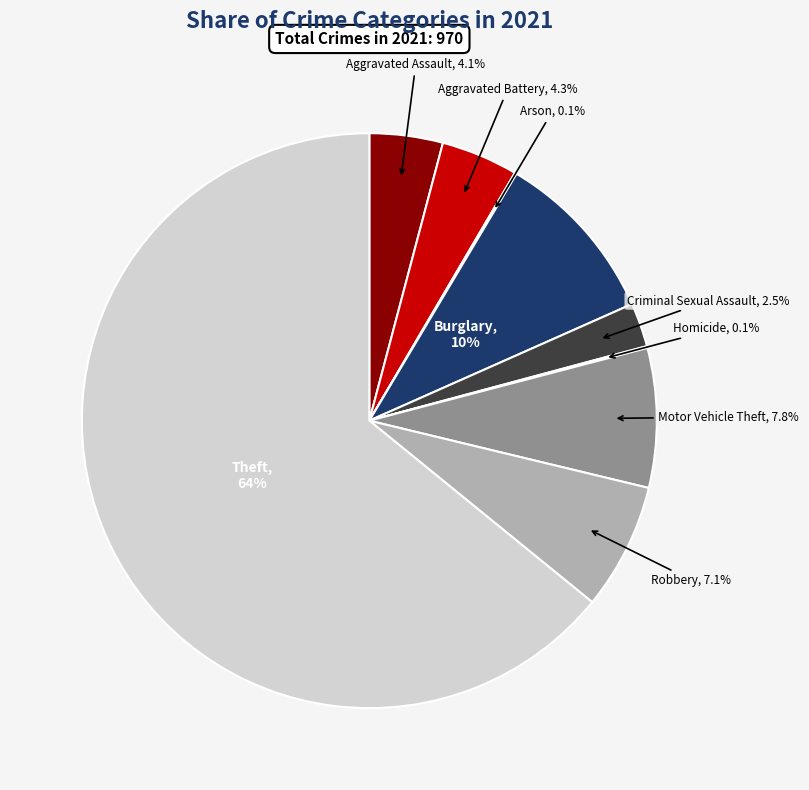

Which category accounts for the majority?

Theft